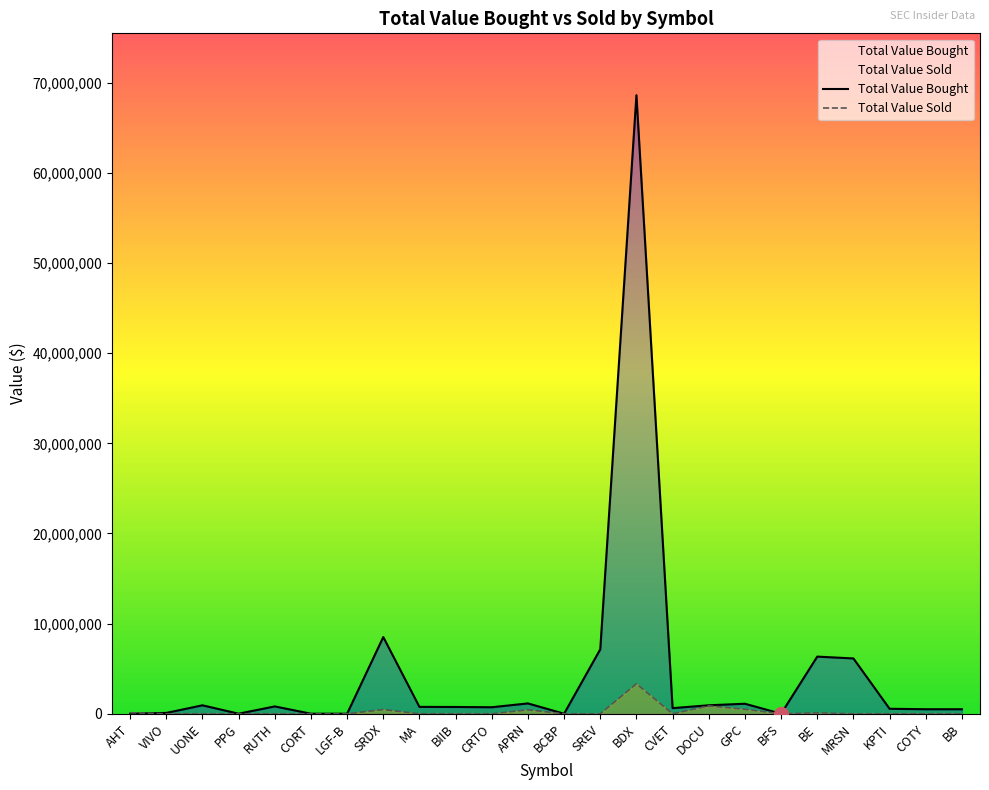

What is the label of the 18th point from the right?

LGF-B